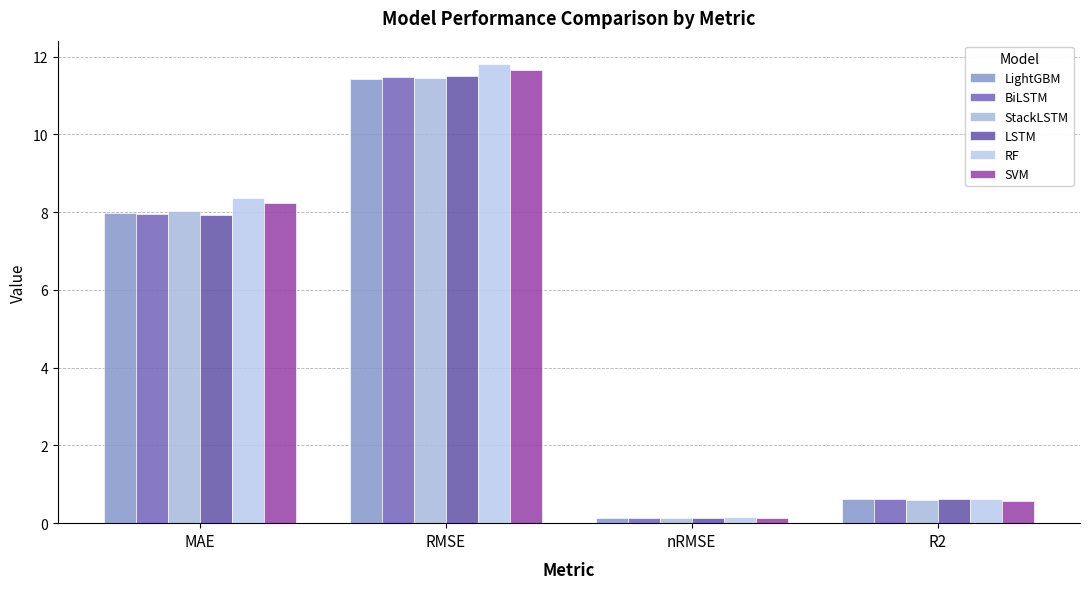

How many groups of bars are there?

4